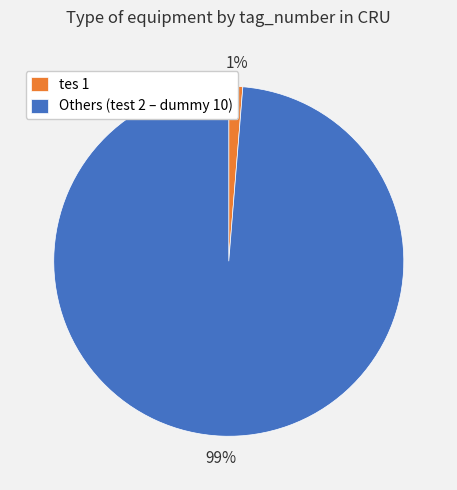

Rank the categories by value from lowest to highest.

tes 1, Others (test 2 – dummy 10)